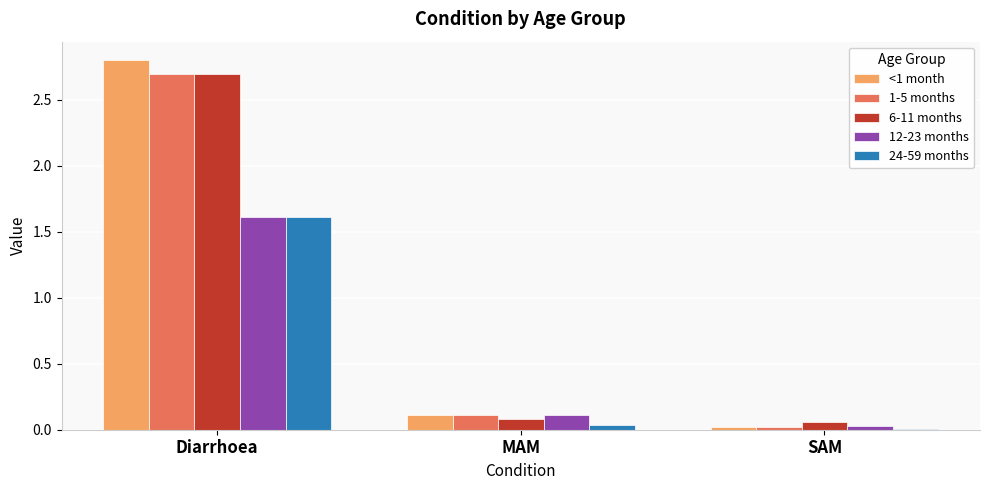

At which category is the sum across all series the highest?

Diarrhoea